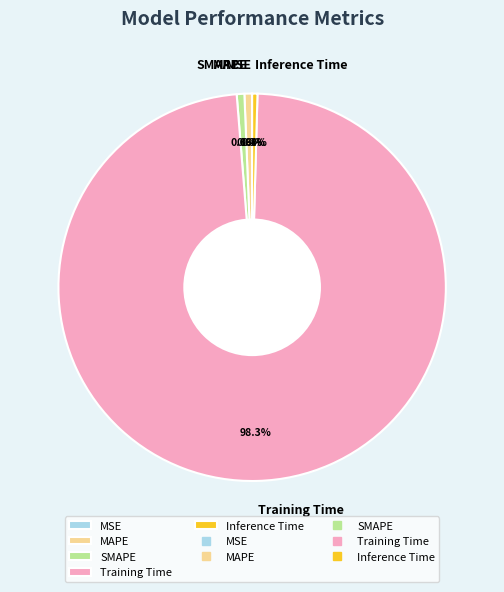

Does MAPE represent more than half of the total?

No